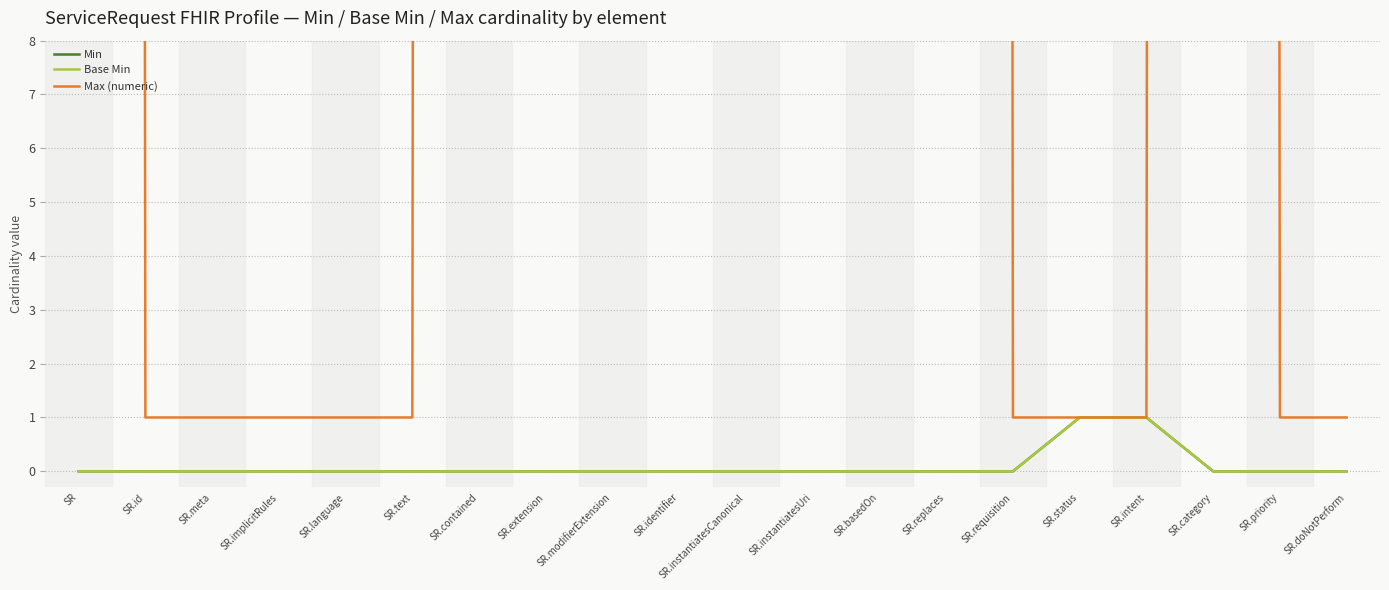

What are all the series names shown in the legend?

Min, Base Min, Max (numeric)